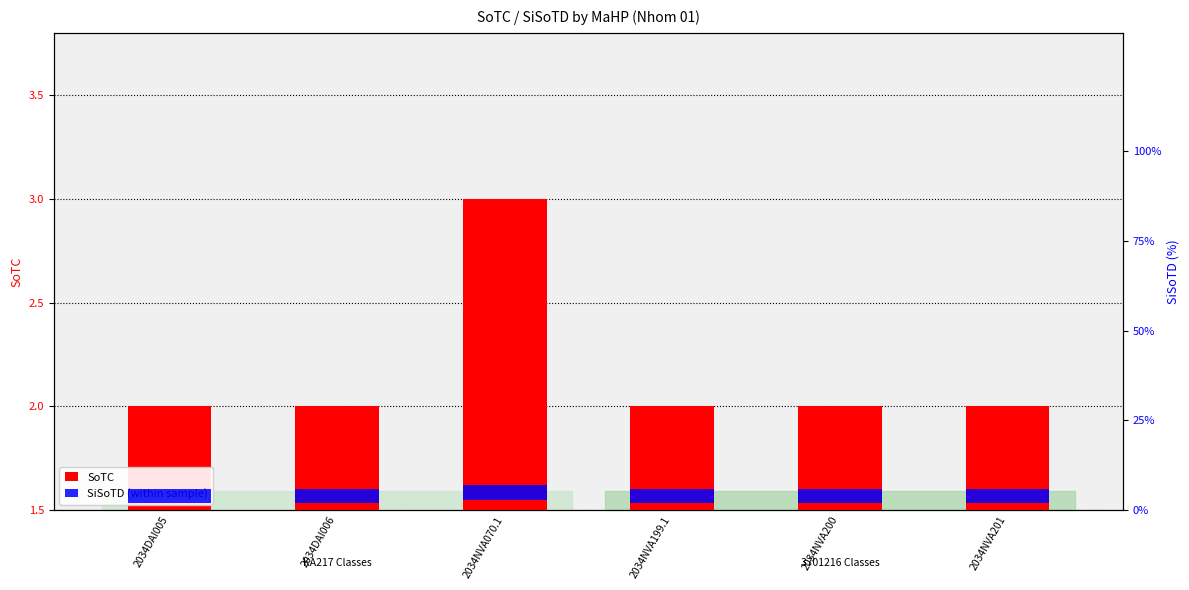

What is the sum of all SoTC values?

13